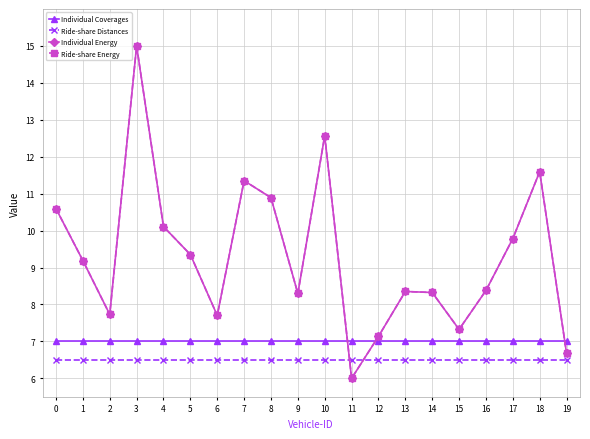

Is it true that Ride-share Energy equals 12.6 at 10?

True